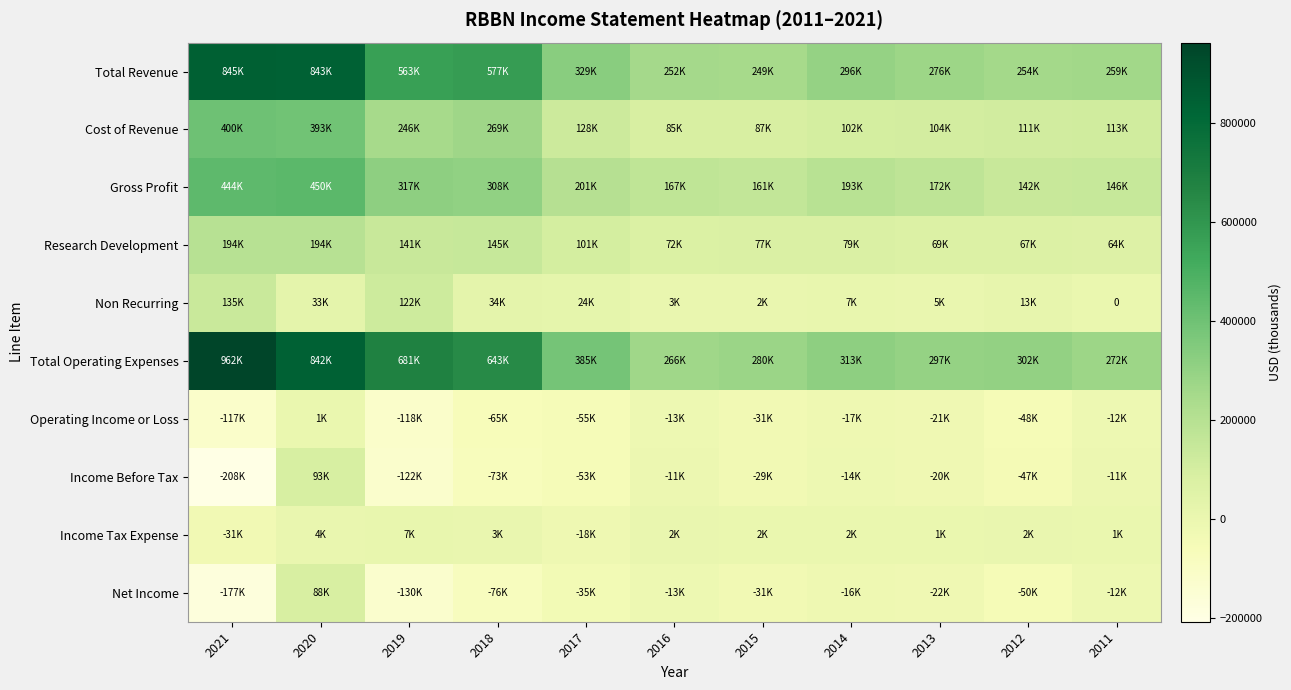

Rank the categories by Cost of Revenue value from highest to lowest.

2021, 2020, 2018, 2019, 2017, 2011, 2012, 2013, 2014, 2015, 2016